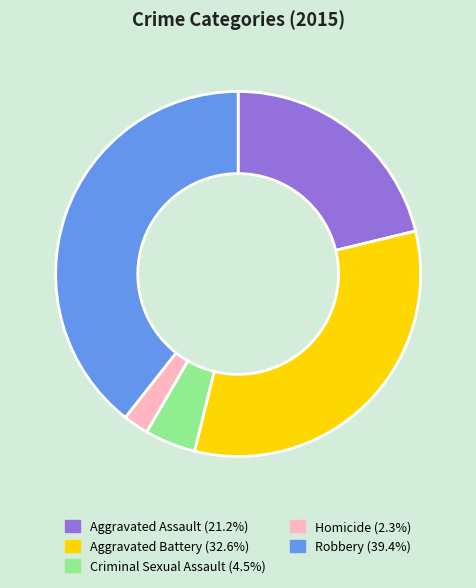

How many slices are in this pie chart?

5